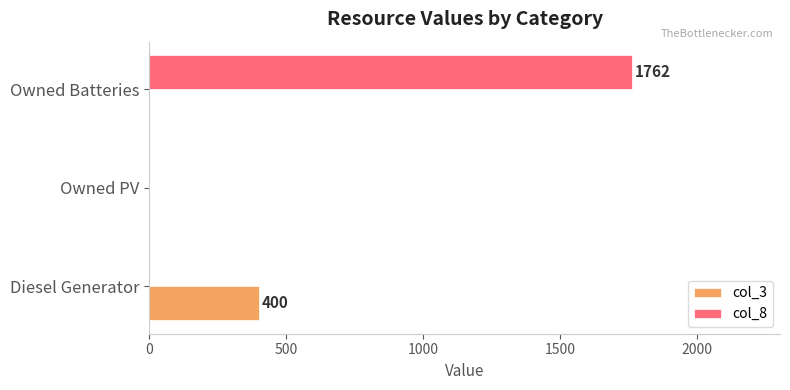

What is the maximum value shown in the chart?

1762